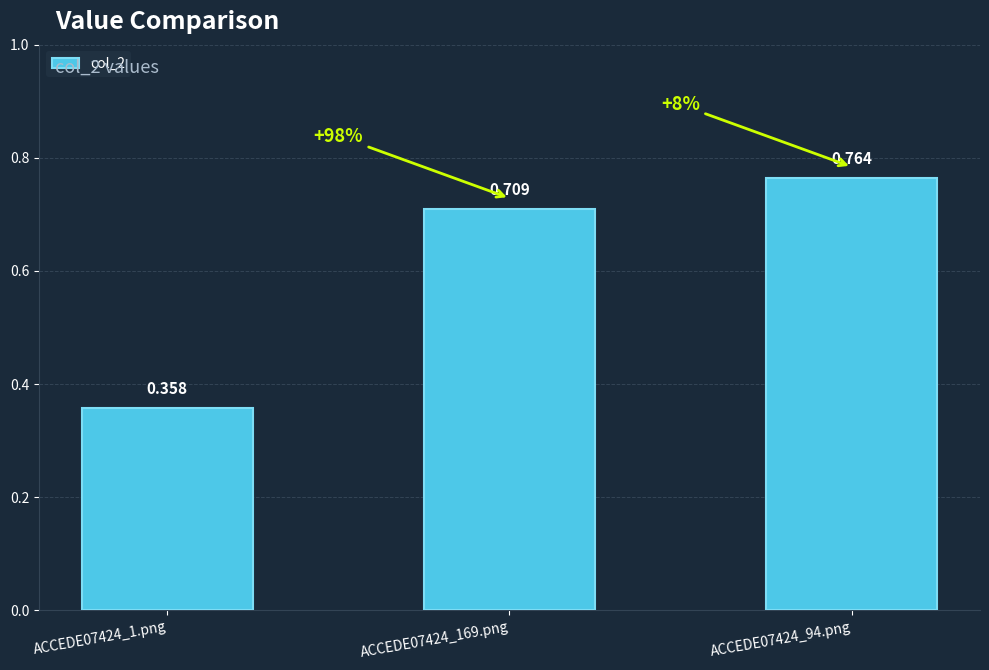

List the labels in order of value, largest first.

ACCEDE07424_94.png, ACCEDE07424_169.png, ACCEDE07424_1.png